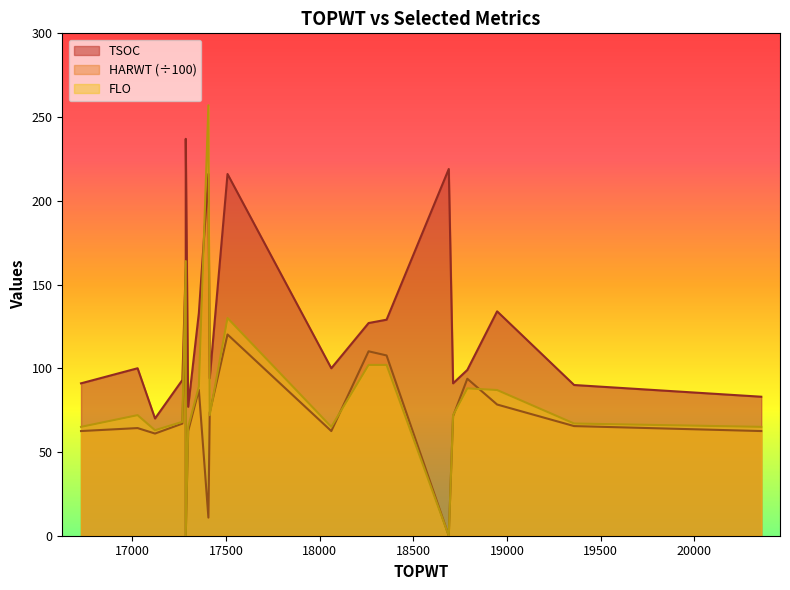

What are all the series names shown in the legend?

TSOC, HARWT, FLO